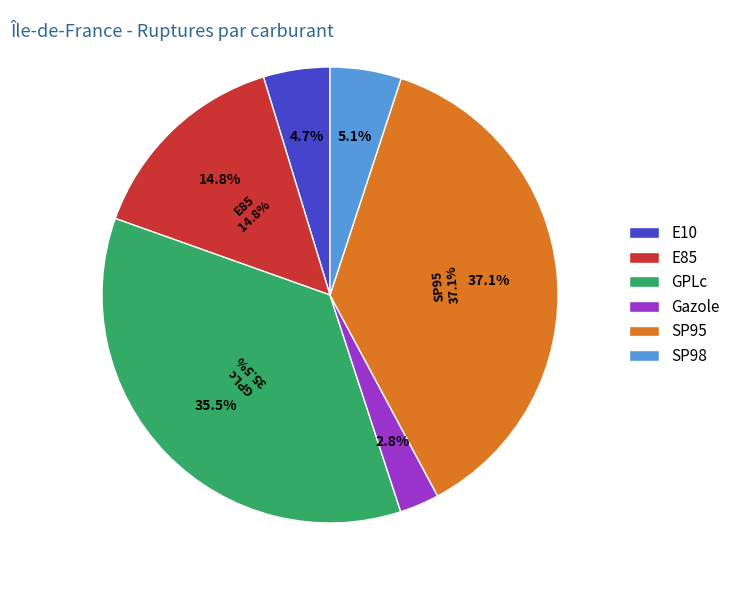

Count the number of slices in the pie.

6